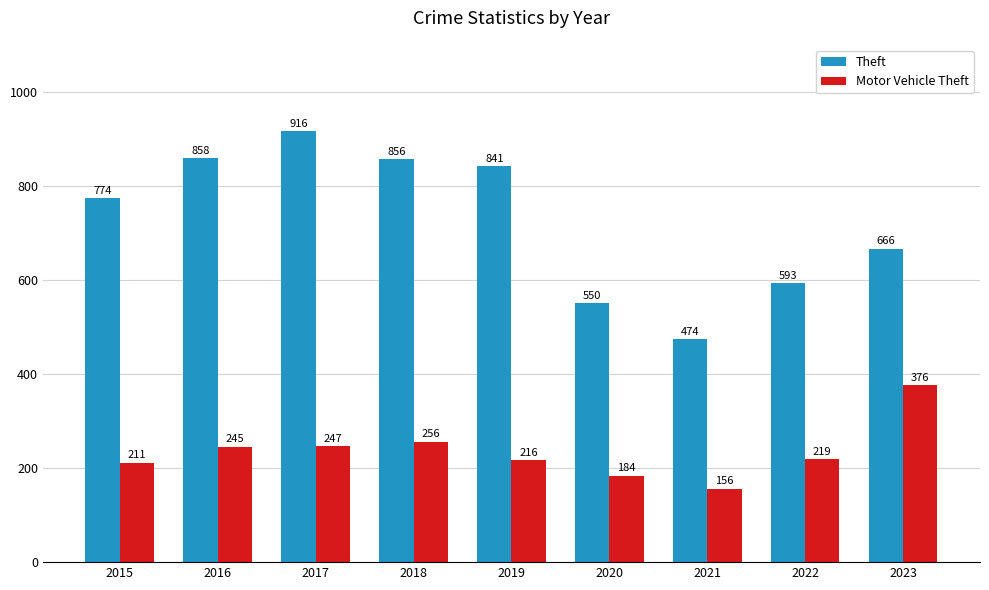

What is the value of the Theft bar at the 1st from the left?

774